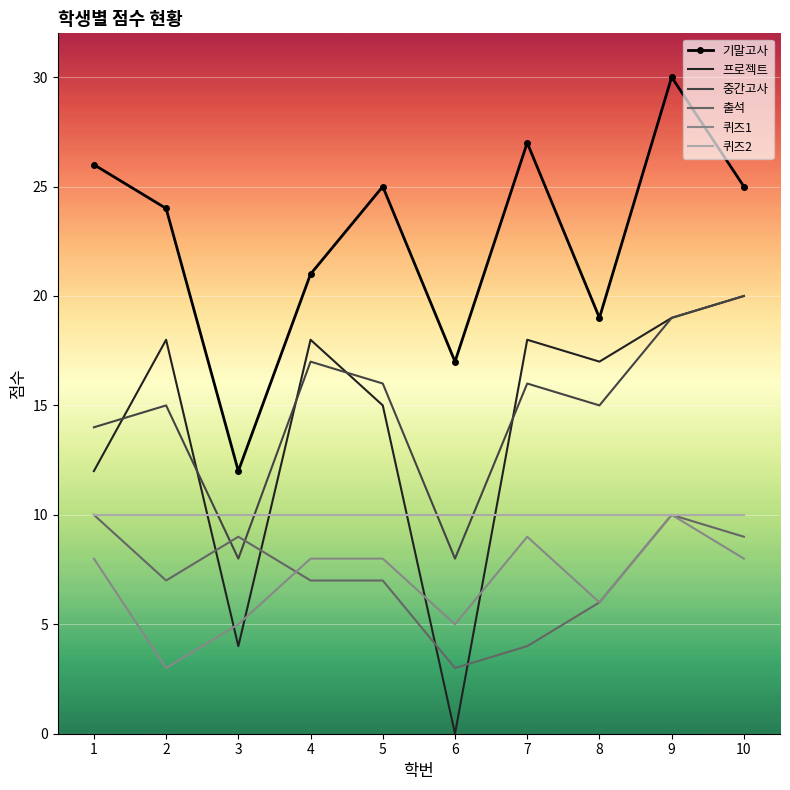

What is the difference between the highest and lowest values at 9?

20